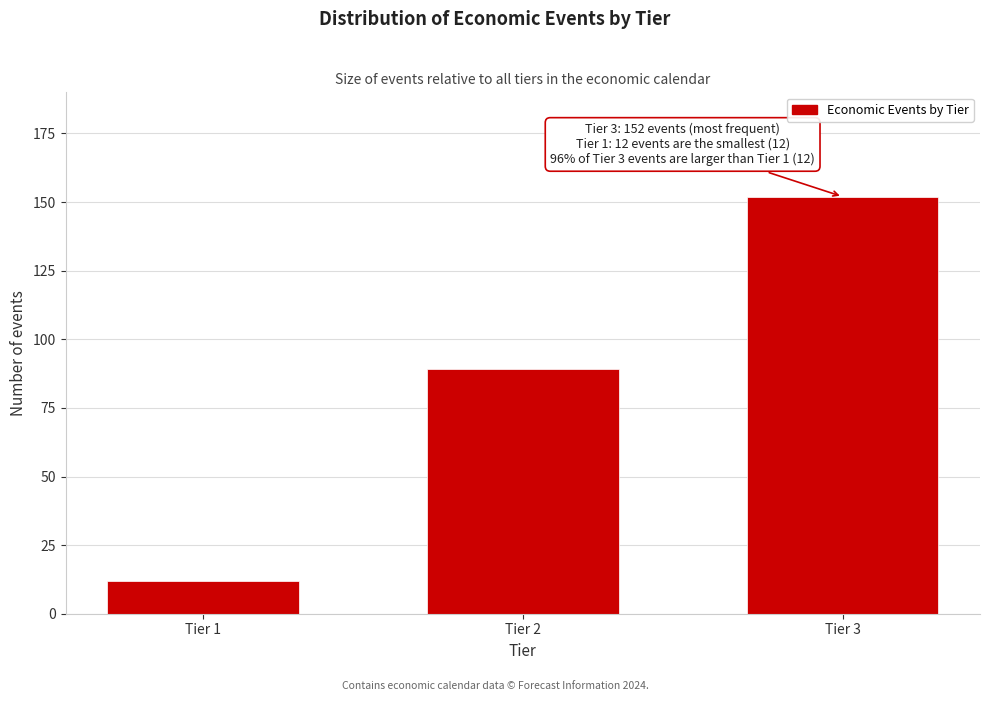

Reading left to right, transcribe all the data shown in this chart.

Tier 1=12	Tier 2=89	Tier 3=152